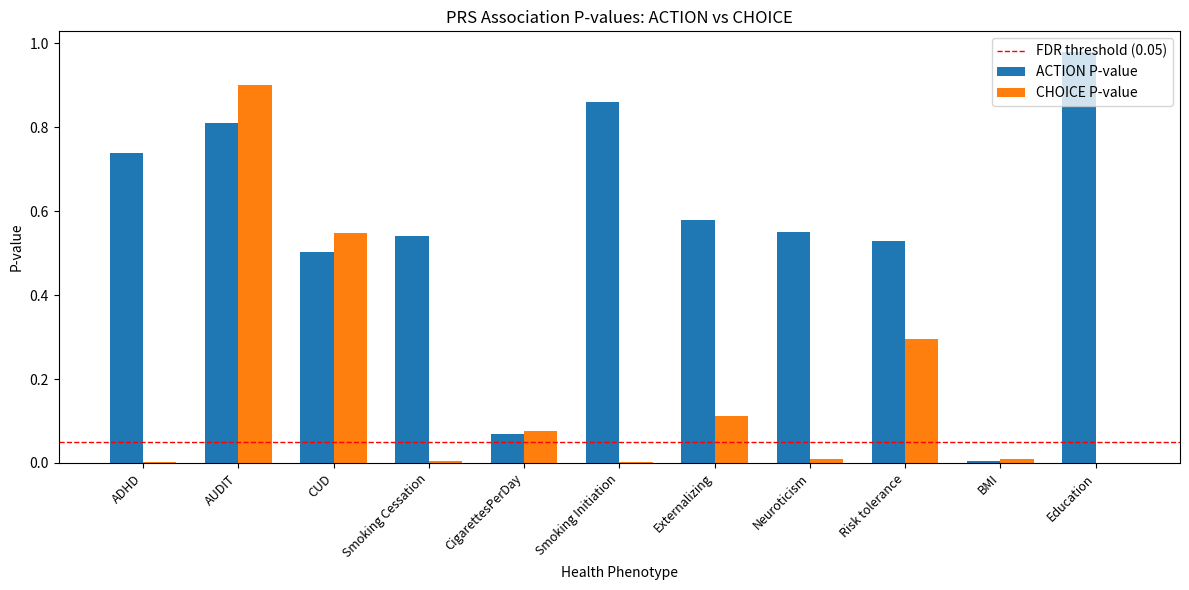

True or false: CHOICE P-value has a value of 0.0 at ADHD.

True